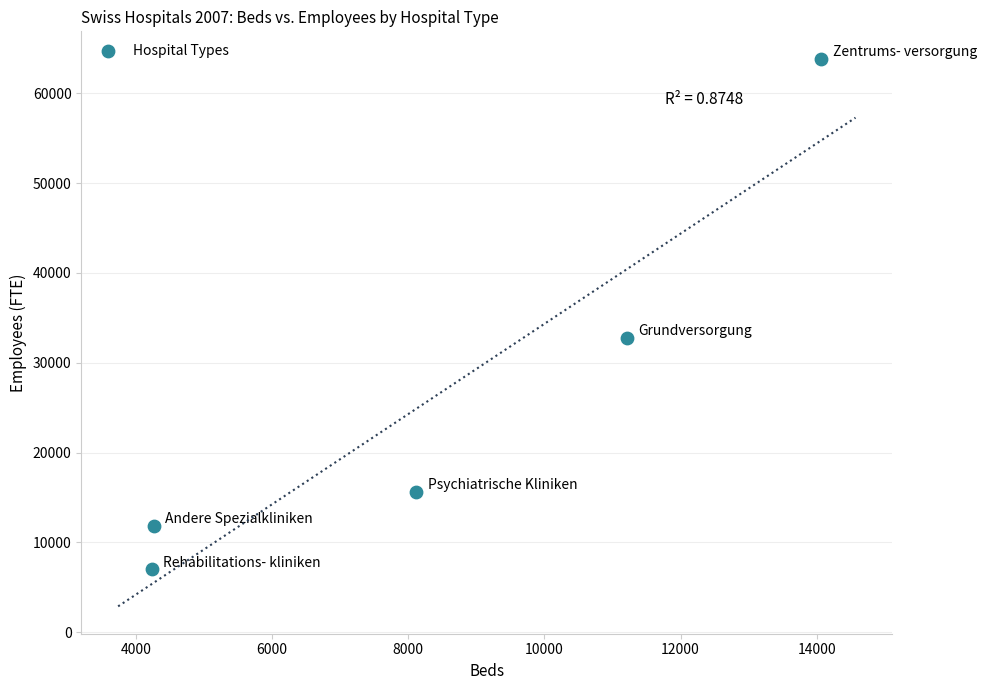

What is the range of X values (max minus min)?

9833.0